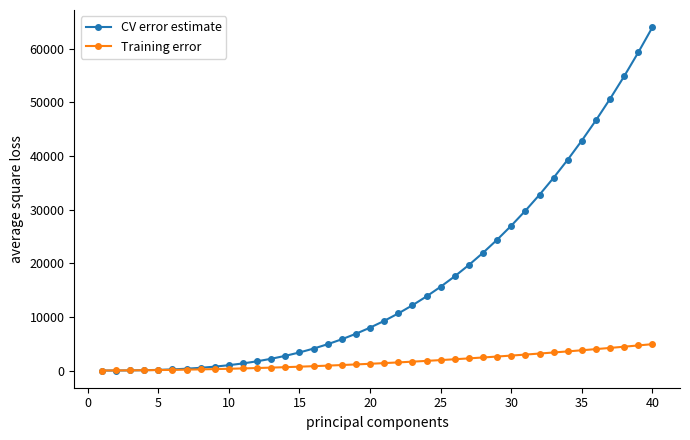

Rank the series by their maximum value, from lowest to highest.

Training error, CV error estimate